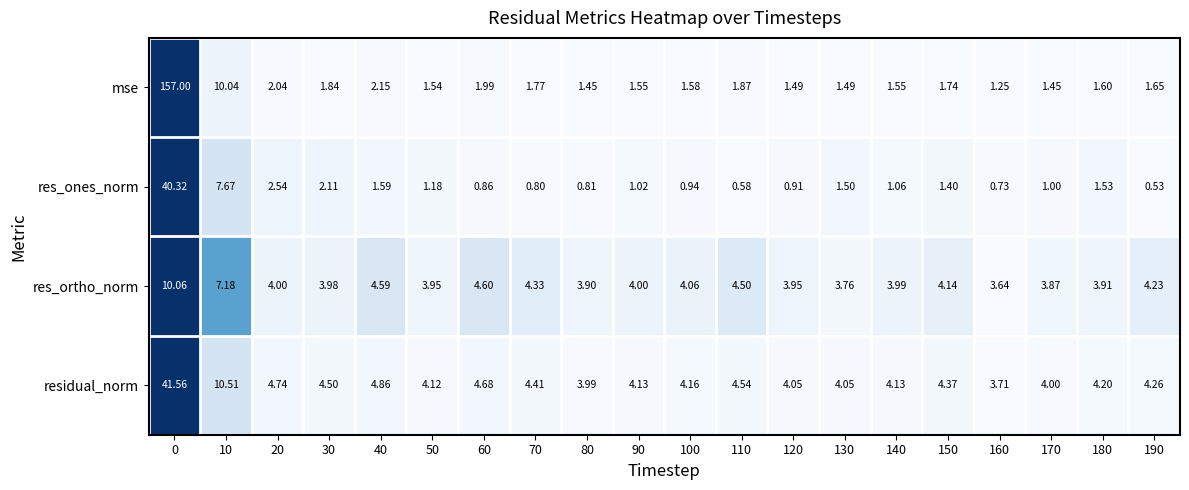

List the series in order of their peak value, lowest first.

res_ortho_norm, res_ones_norm, residual_norm, mse